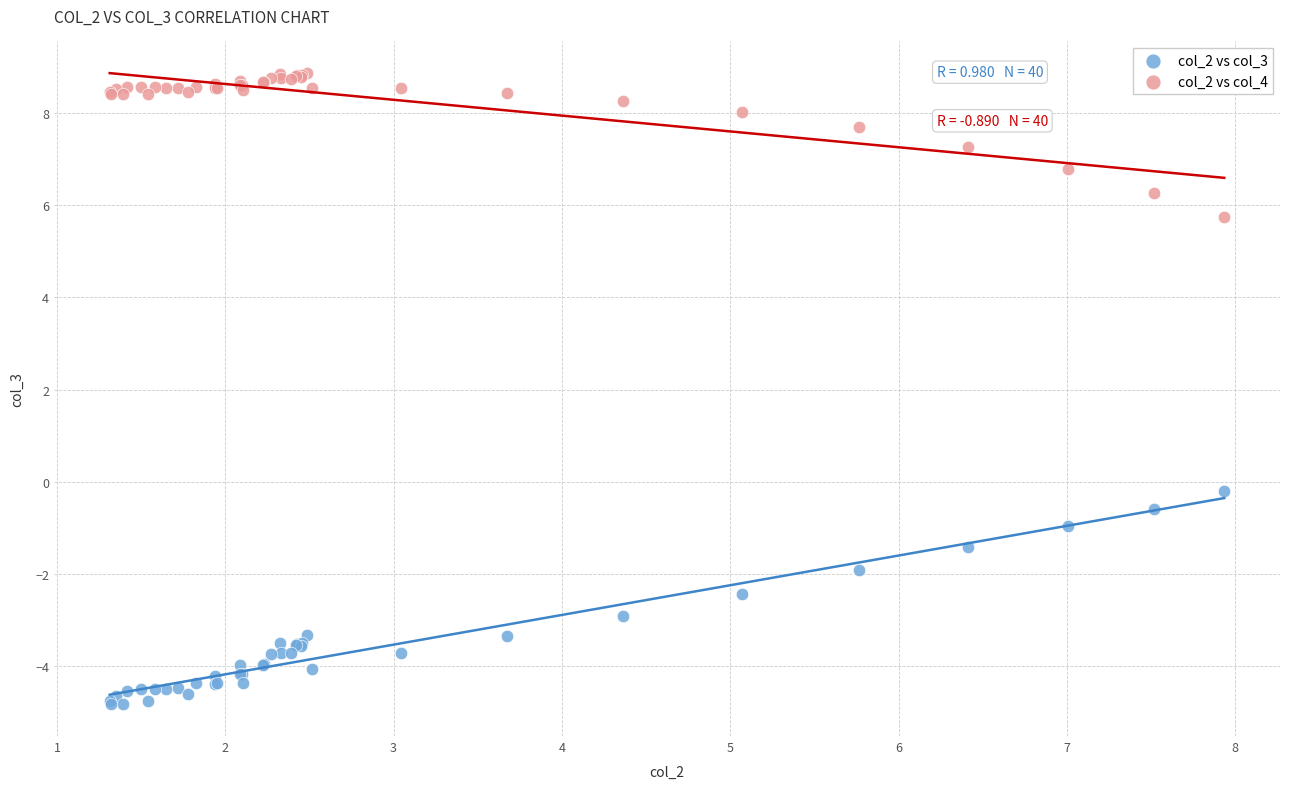

Which series contains the highest Y value?

col_2 vs col_4